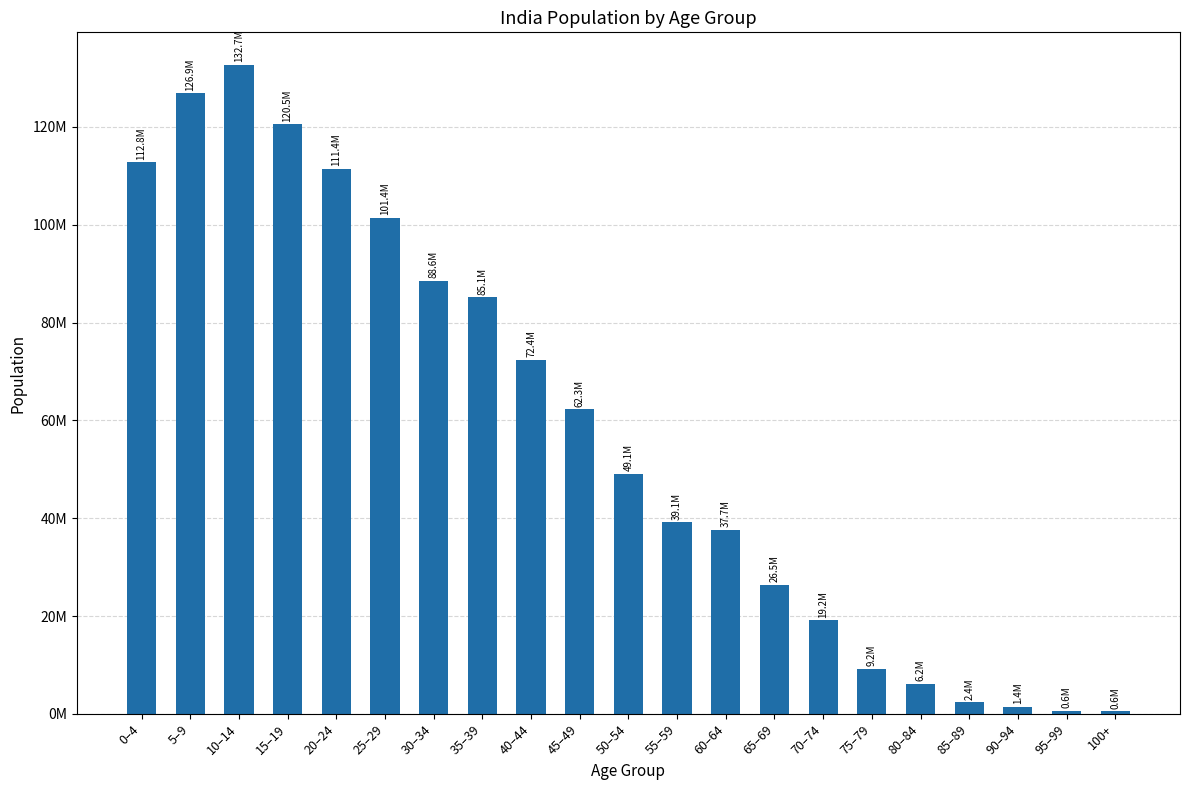

Does the chart contain any negative values?

No